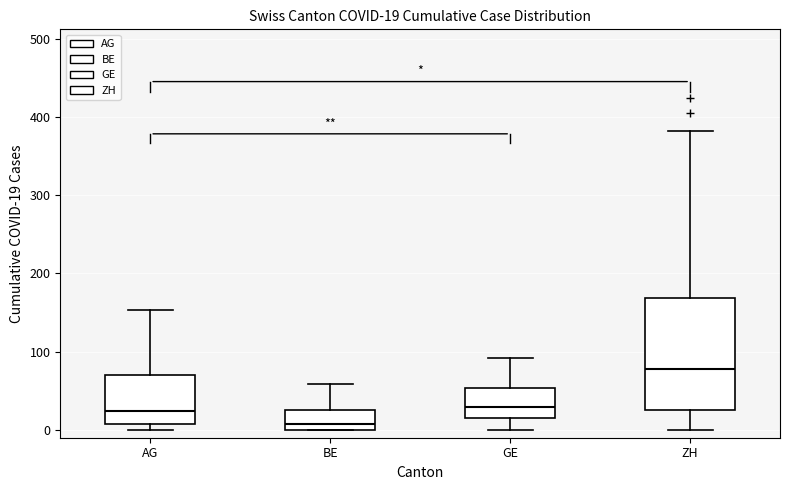

Which box's median line is the lowest?

BE